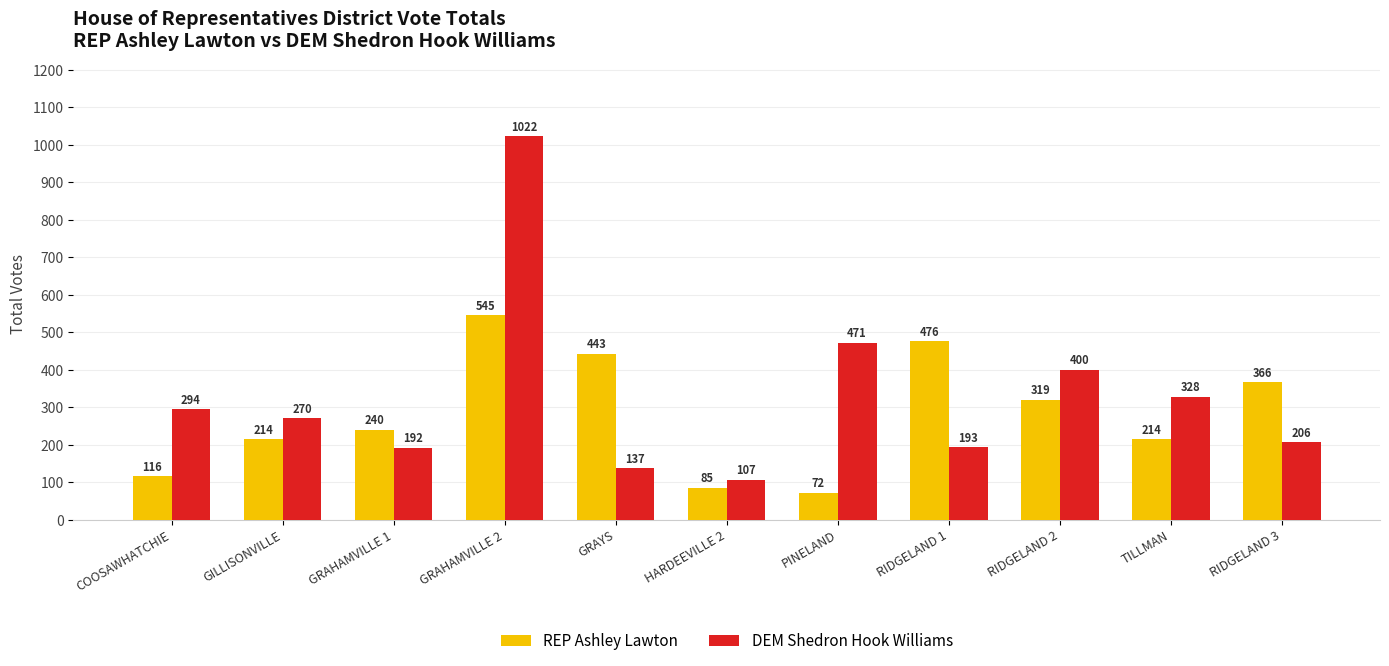

How many groups of bars are there?

11